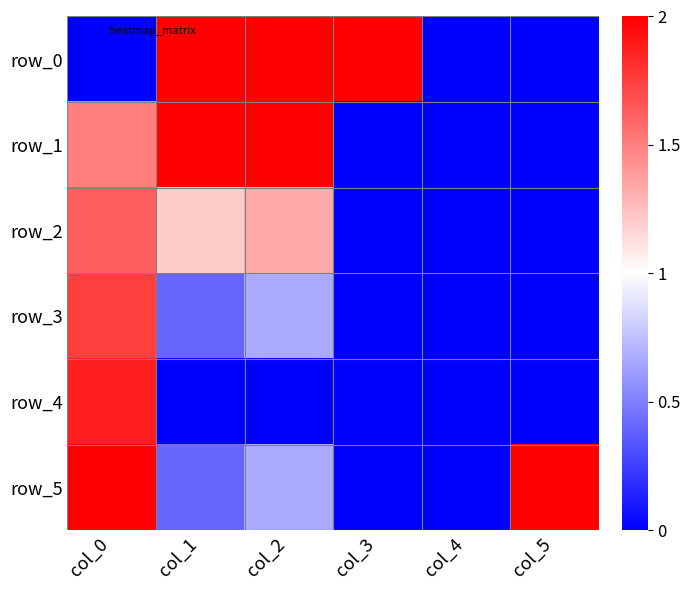

What is the approximate value of row_5 at col_1?

0.4